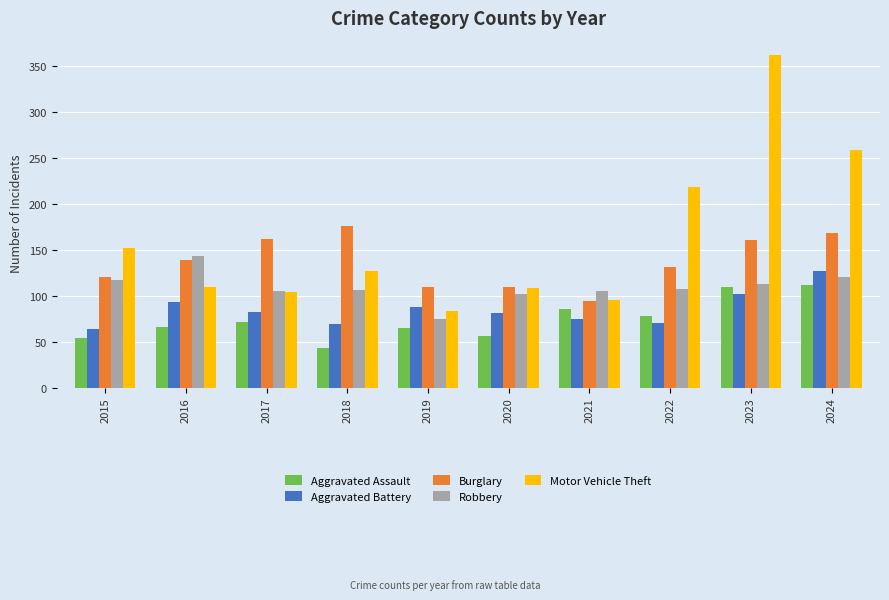

What is the total value across all series at 2019?

422